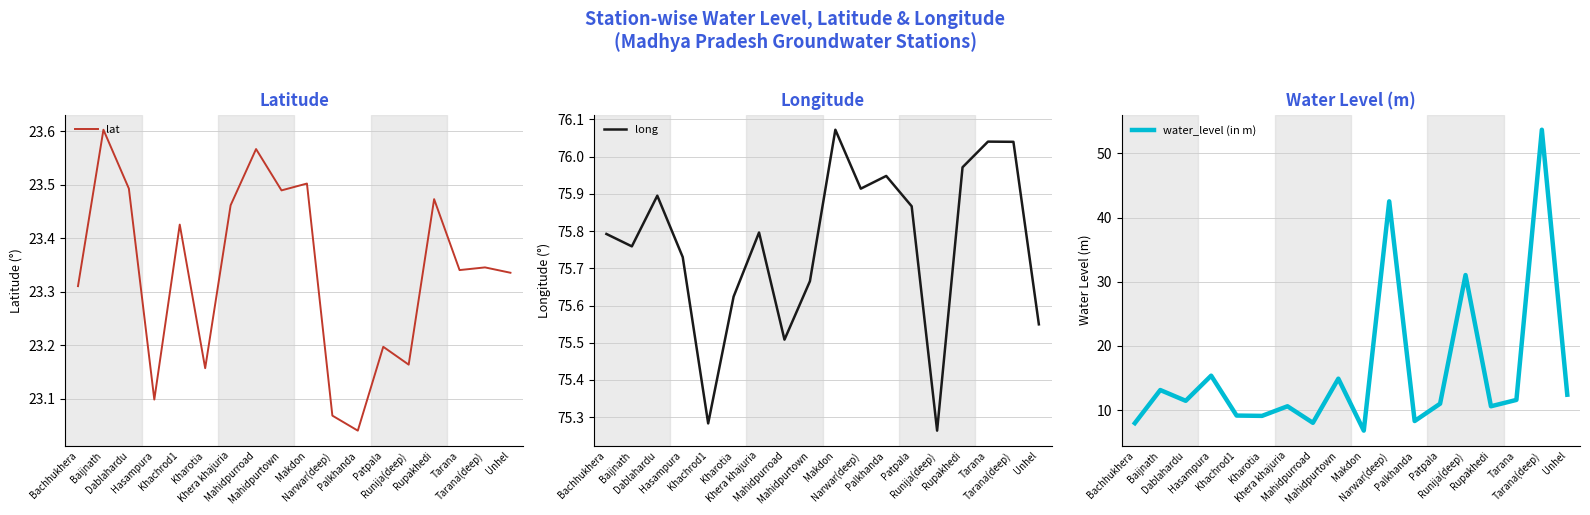

How many interior local valleys does the lat series have?

6